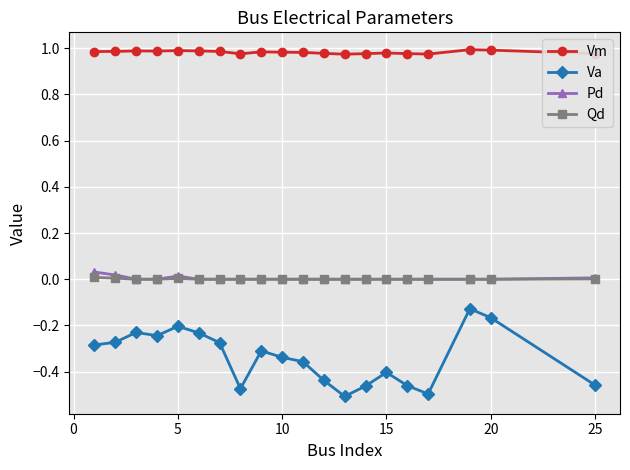

List the series in order of their peak value, highest first.

Vm, Pd, Qd, Va